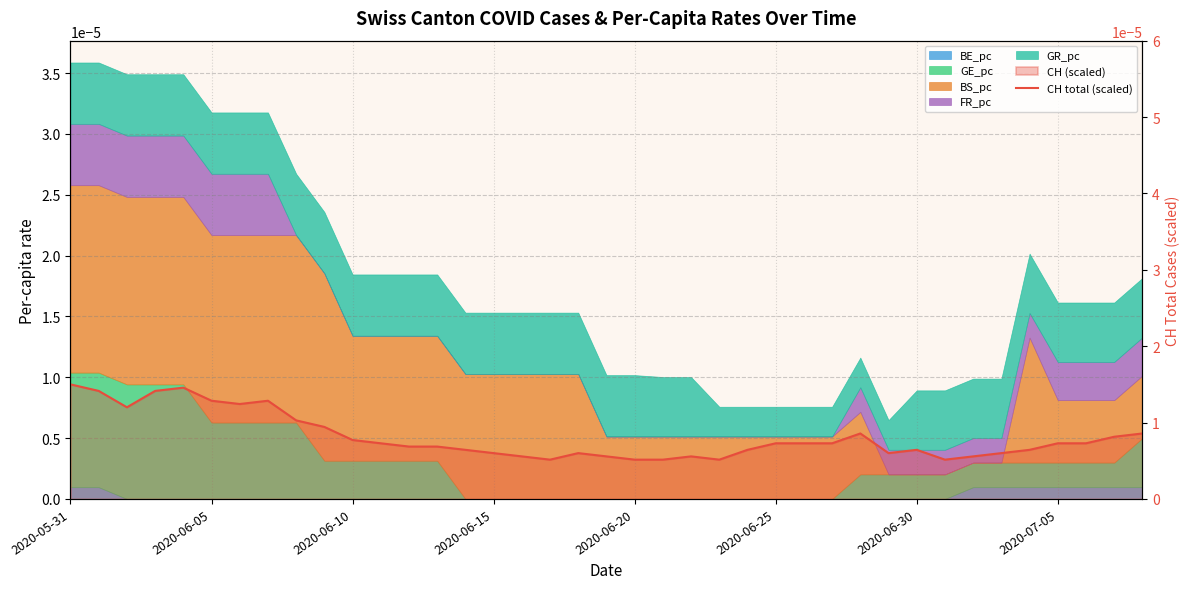

What is the label of the 12th point from the right?

27